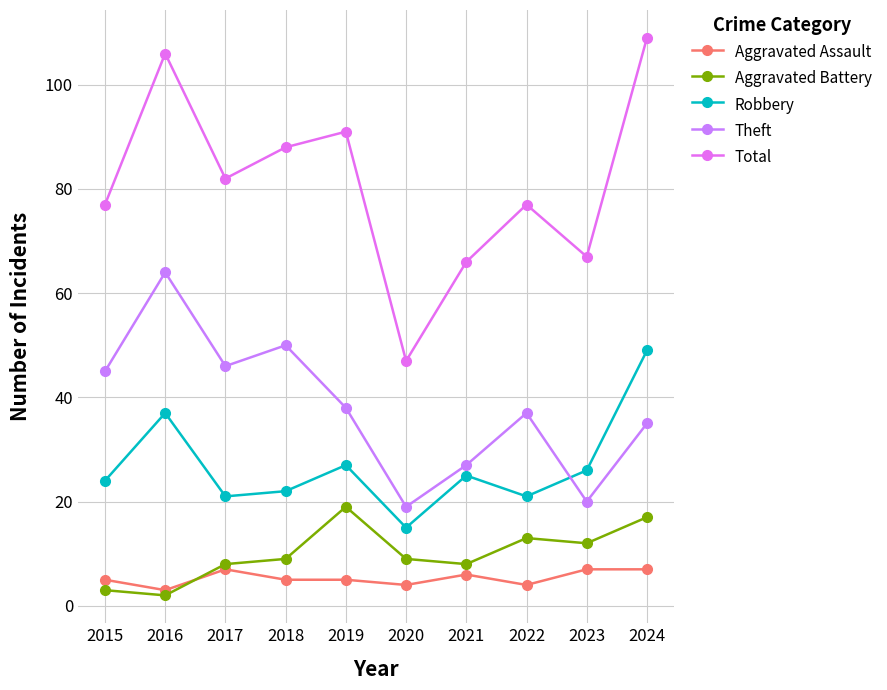

What is the difference between the highest and lowest values at 2016?

104